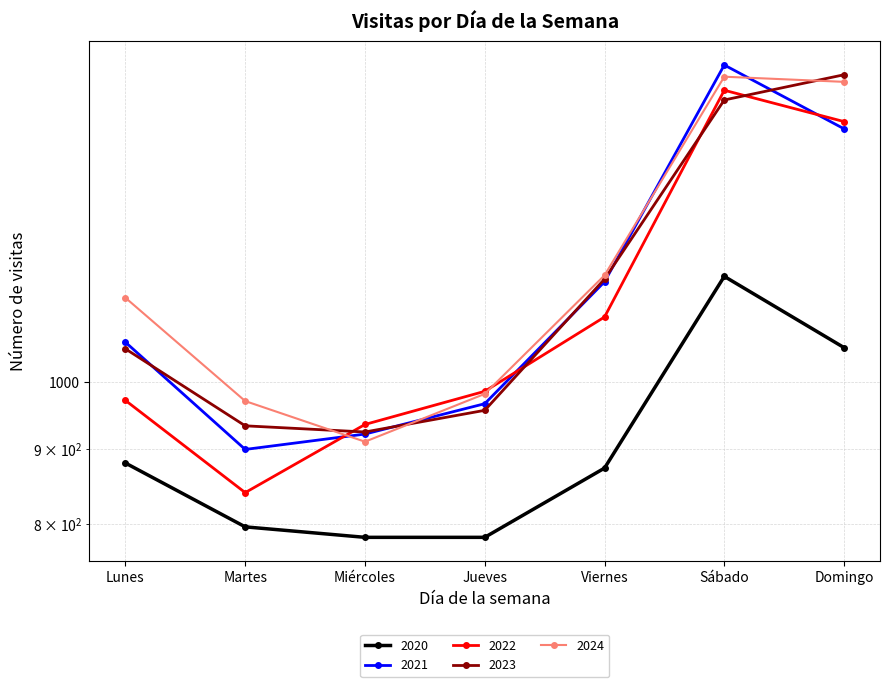

How many interior local peaks does the 2020 series have?

1